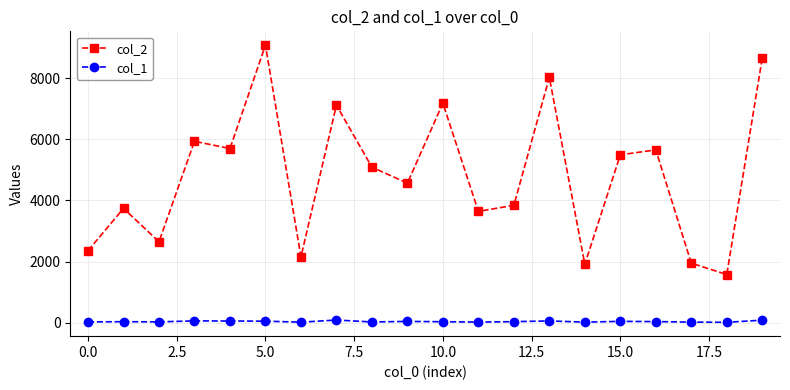

Which series has the largest range (max minus min)?

col_2